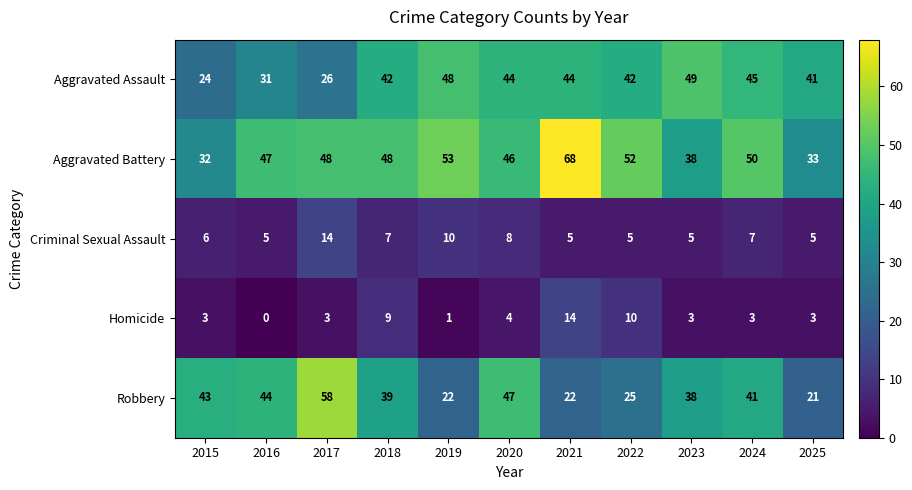

What is the difference between the highest and lowest values at 2019?

52